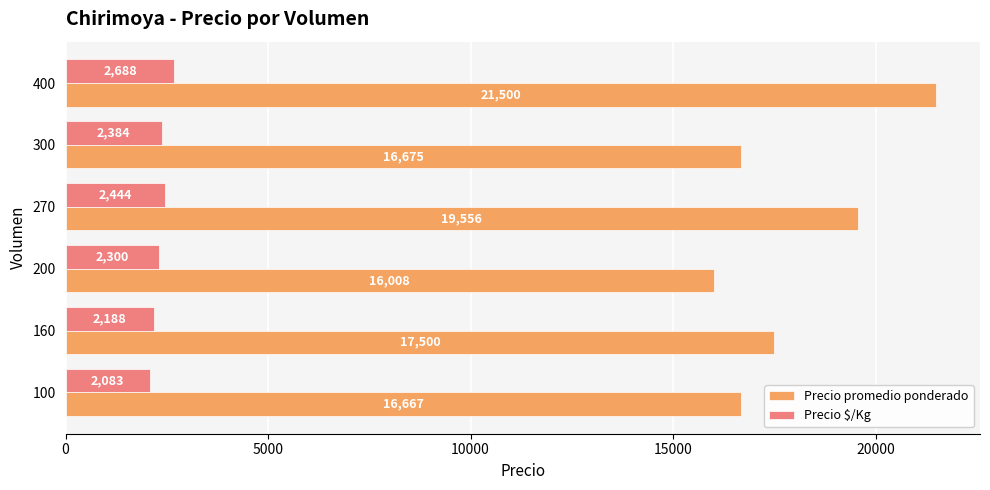

At which category is the sum across all series the highest?

400